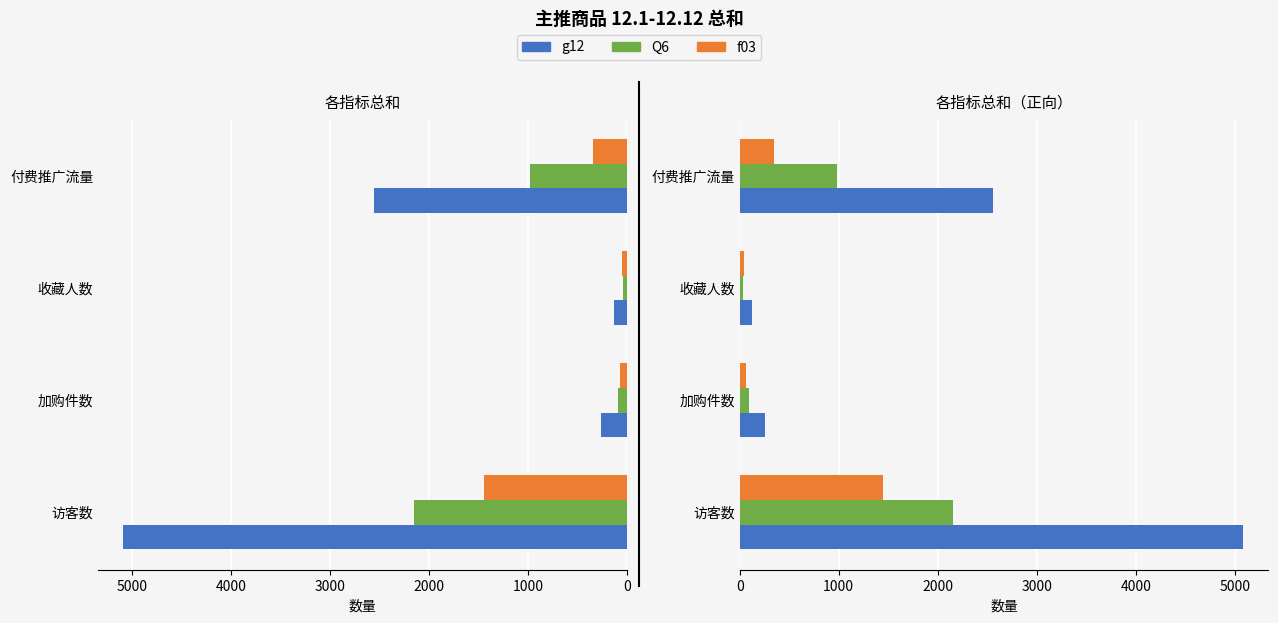

What is the sum of all g12 values?

8026